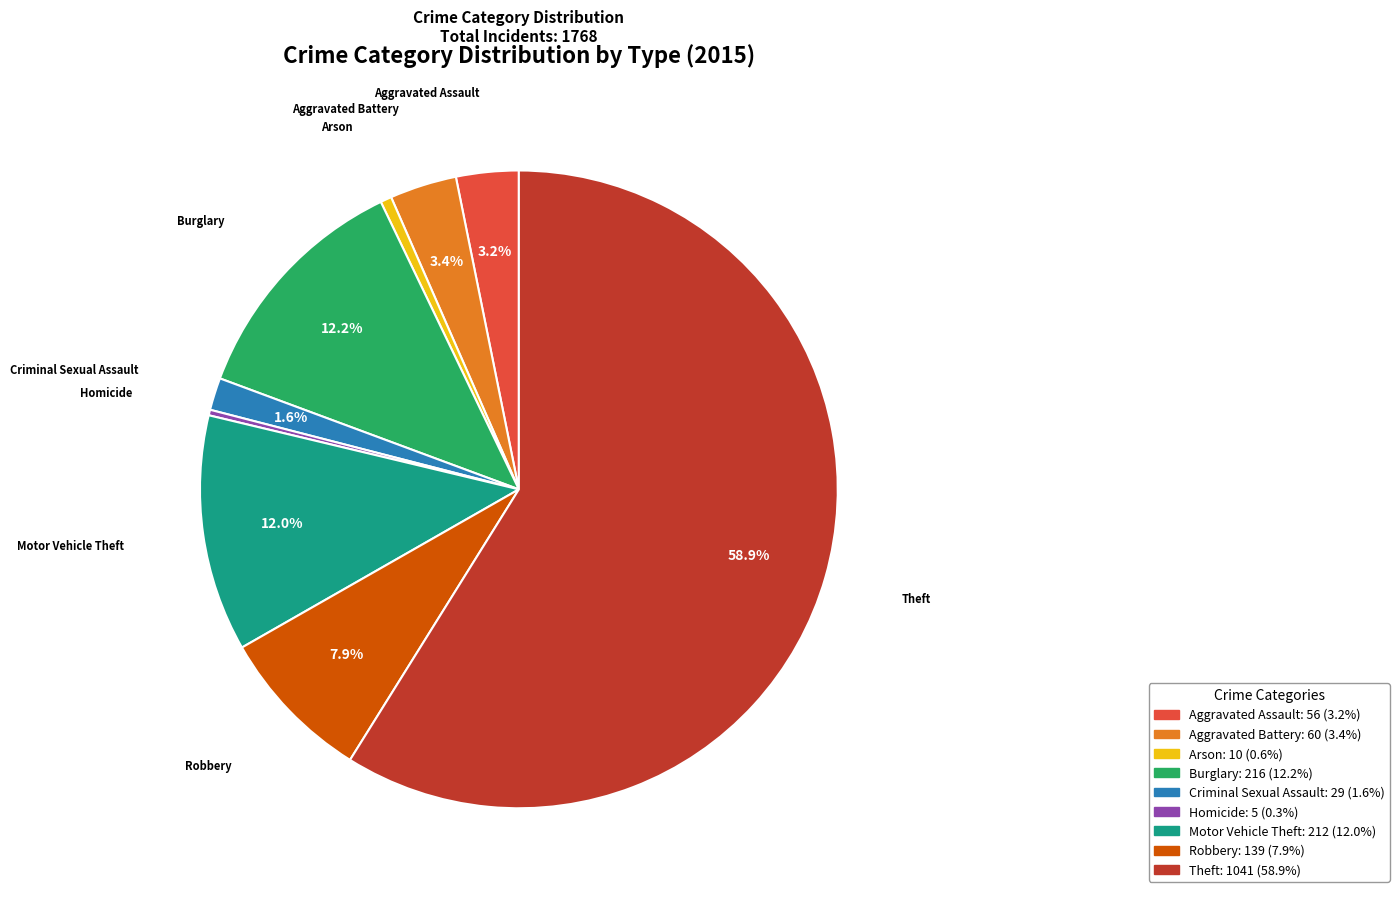

Does Theft account for over 50% of the chart?

Yes